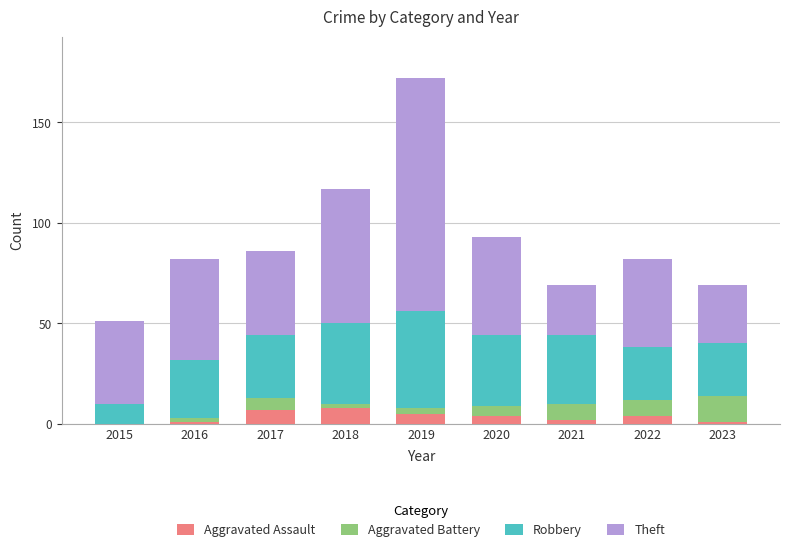

At which category is the sum across all series the highest?

2019